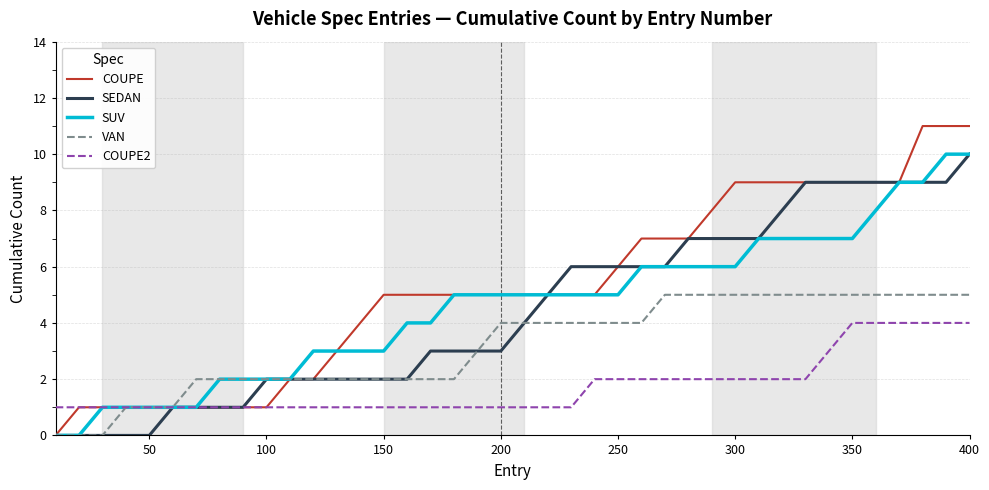

Which series has the largest total across all categories?

COUPE